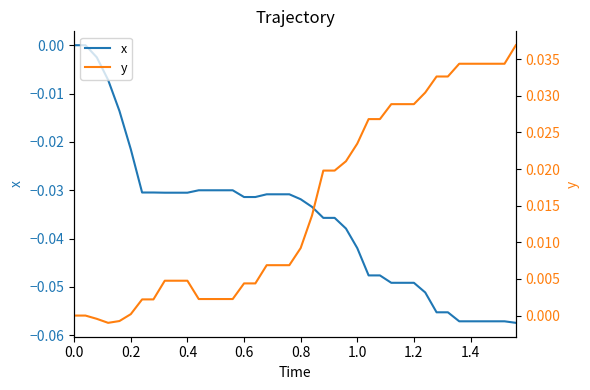

Between 27 and 12, which is larger?

12